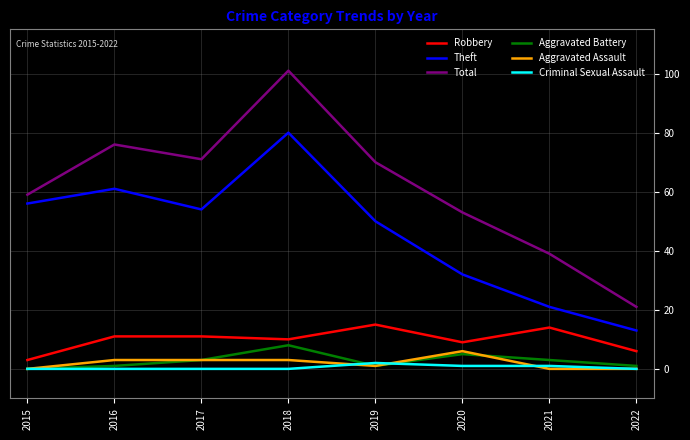

What are all the series names shown in the legend?

Robbery, Theft, Total, Aggravated Battery, Aggravated Assault, Criminal Sexual Assault